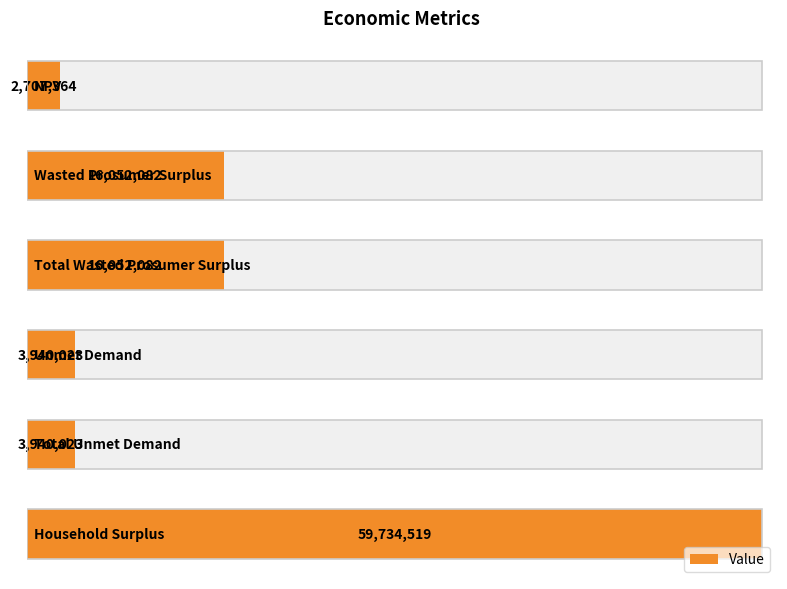

What is the value of the 5th bar from the left?

3940022.8